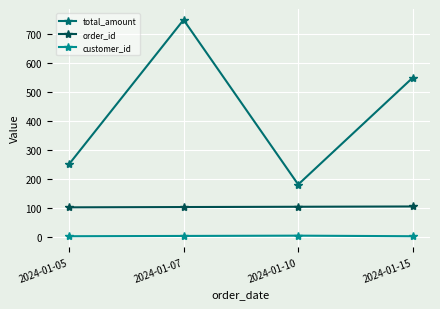

In total_amount, how many points are higher than both neighbors (excluding endpoints)?

1